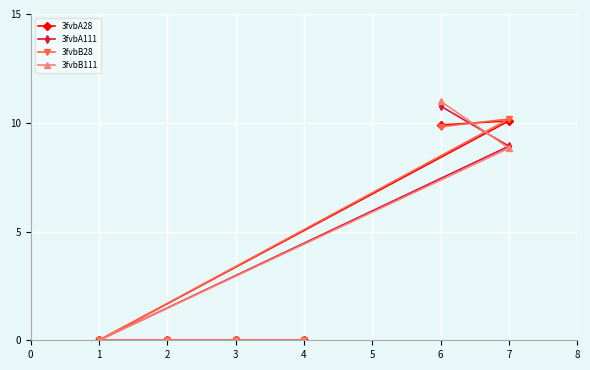

What is the value of the 3fvbB111 point at the 6th from the left?

8.8